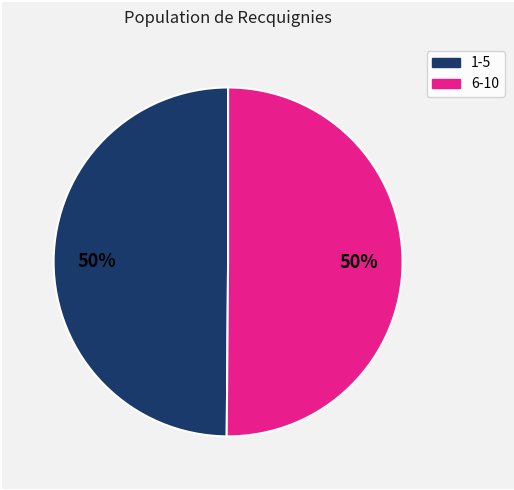

To the nearest percent, what is the average slice percentage?

50%